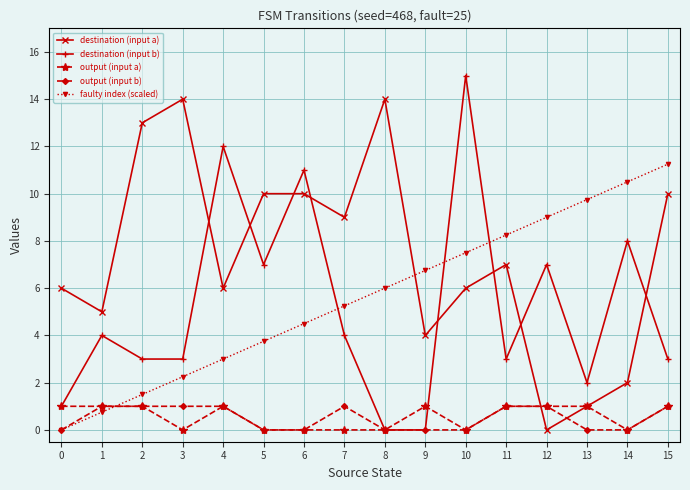

Rank the series at 7 from highest to lowest value.

destination (input a), faulty index (scaled), destination (input b), output (input b), output (input a)